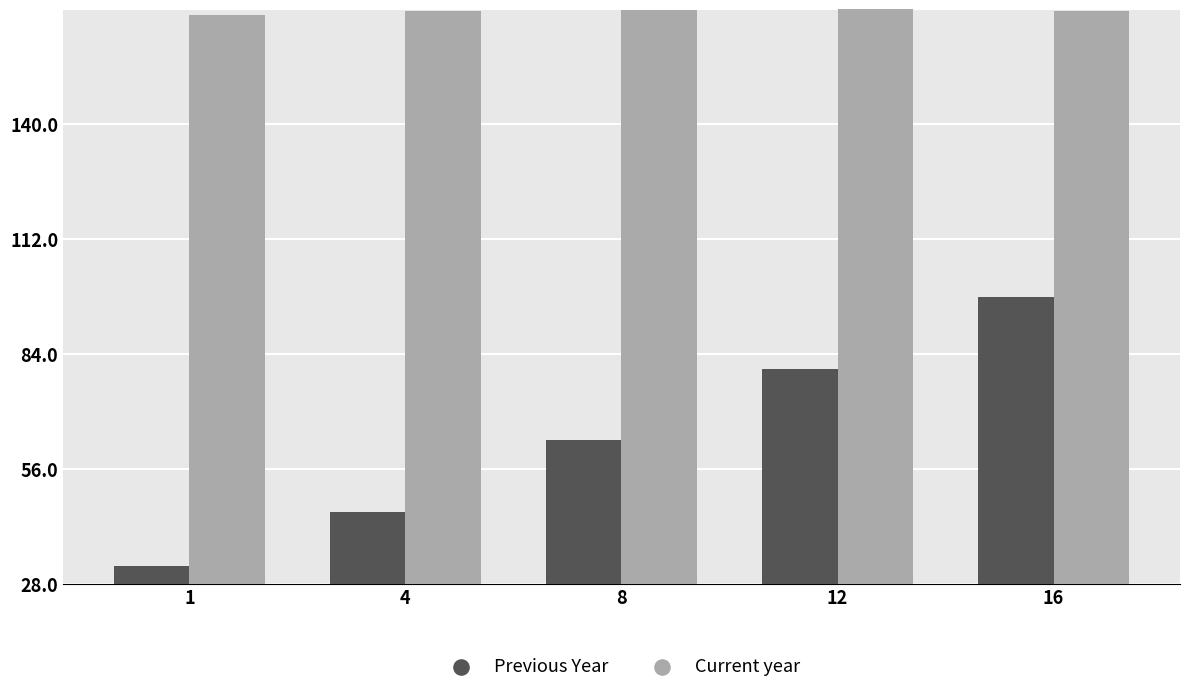

At how many categories does at least one series exceed 130?

5